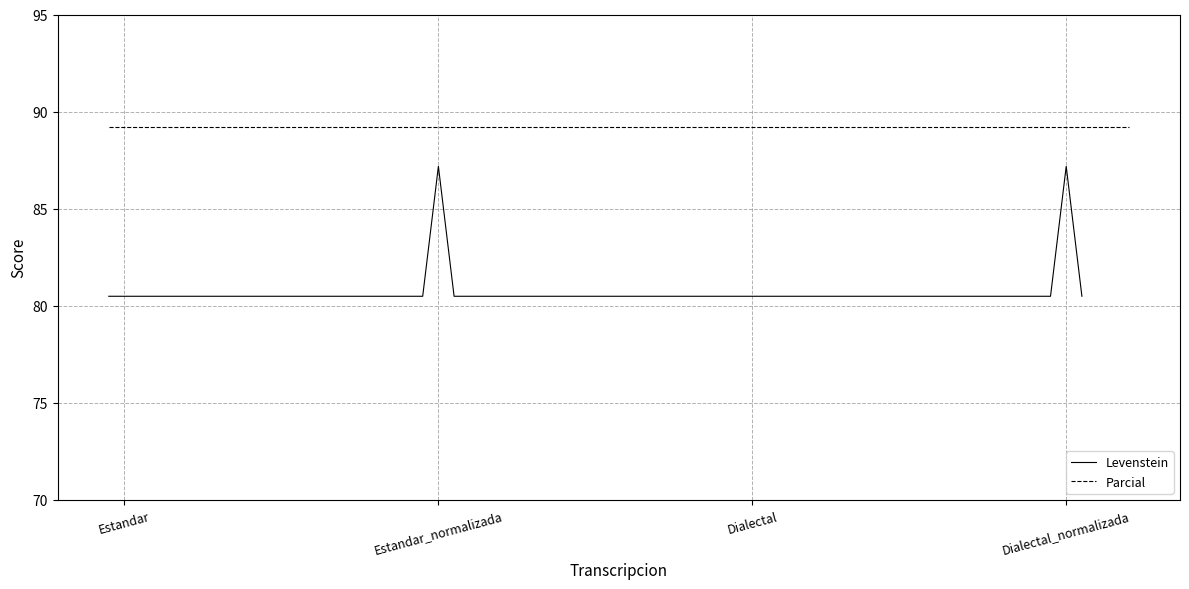

List the series in order of their overall mean, highest first.

Parcial, Levenstein